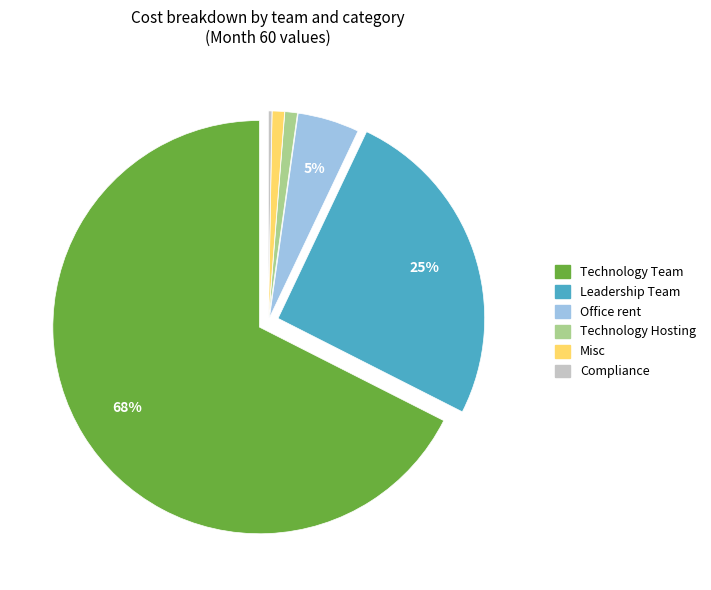

How many segments does this pie chart have?

6